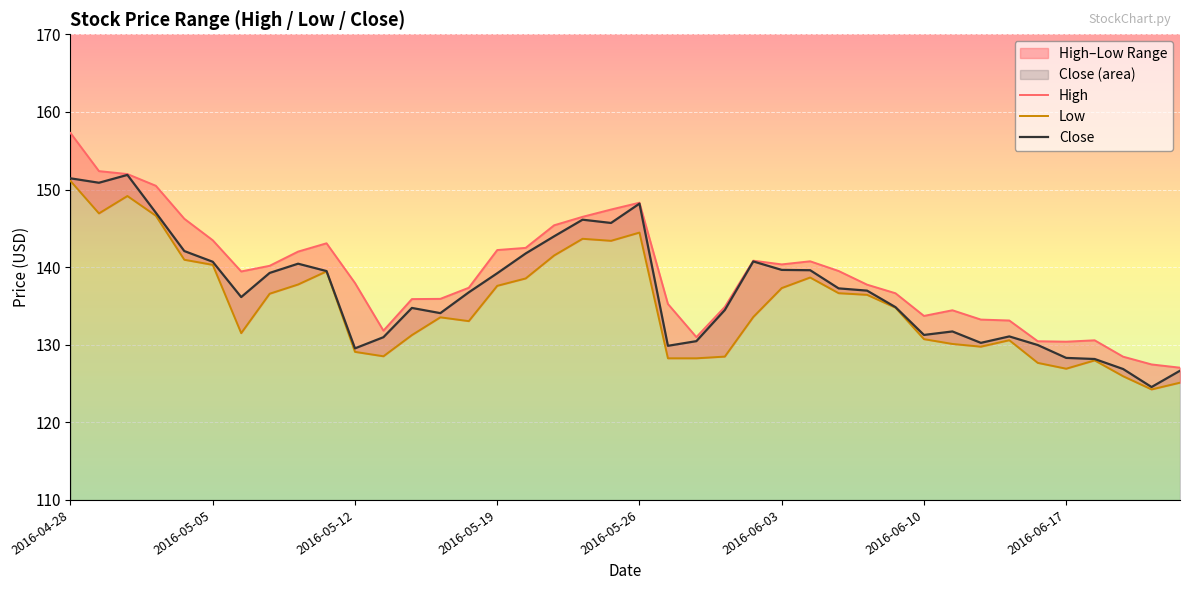

At which category is the sum across all series the highest?

2016-04-28